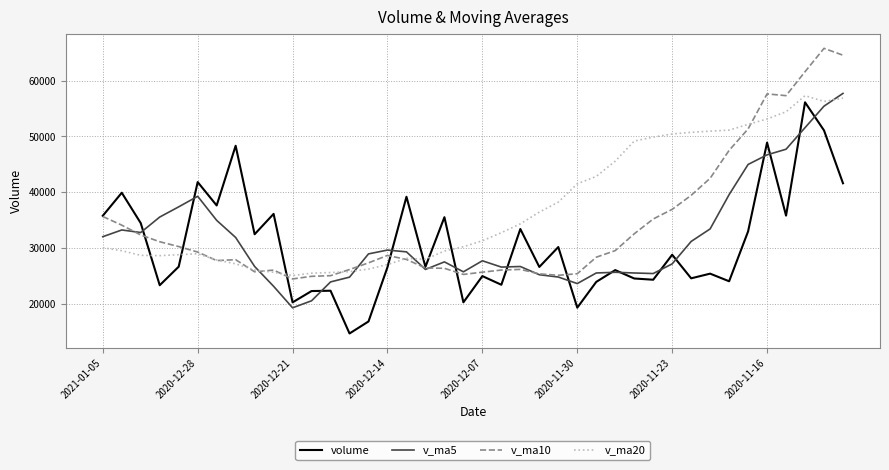

Does the chart display data point markers on the line(s)?

No